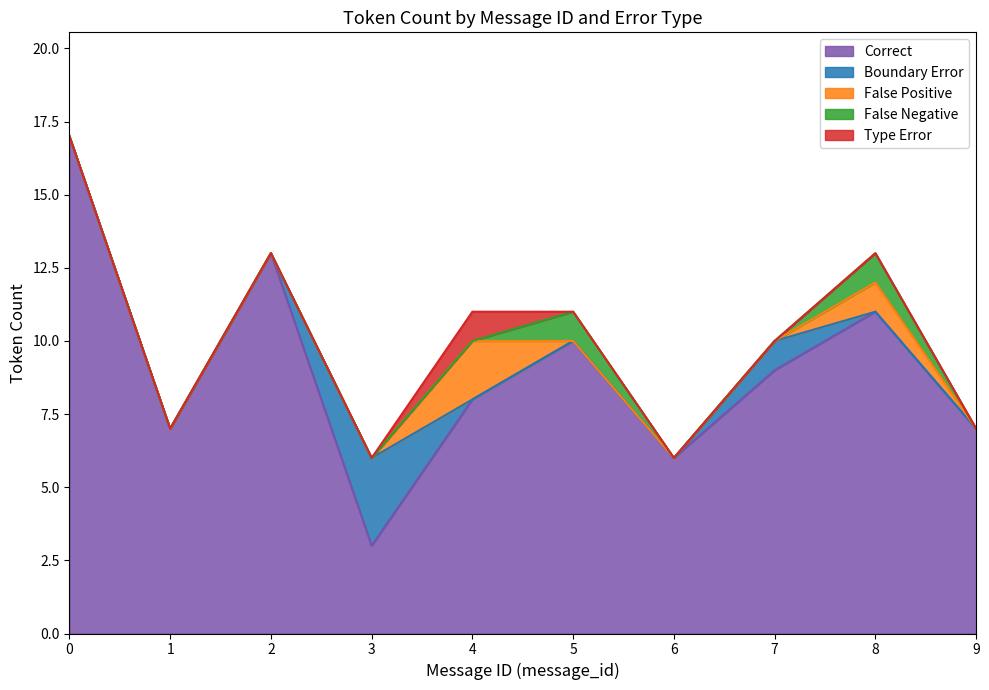

What is the total value across all series at 5?

11